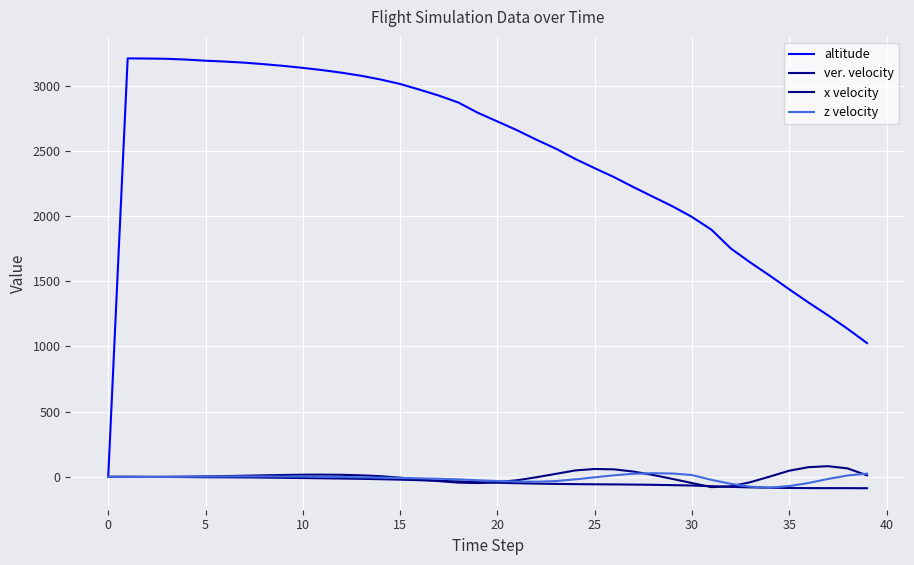

What is the minimum value shown in the chart?

-87.5